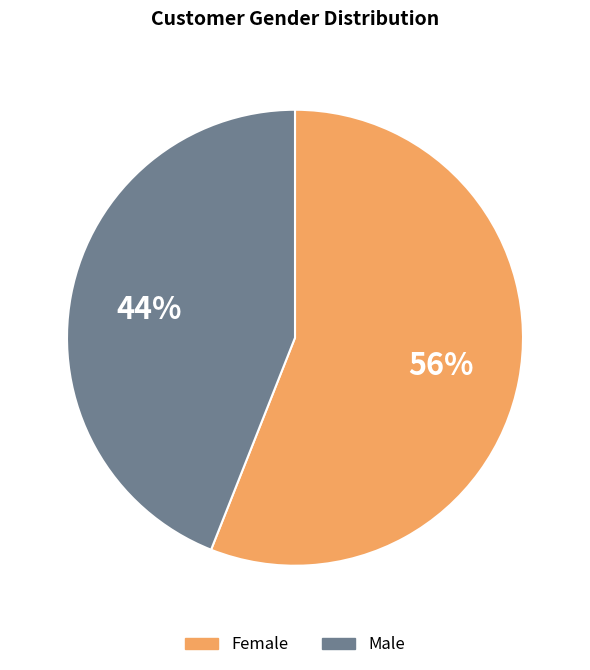

What is the largest slice in the pie chart?

Female